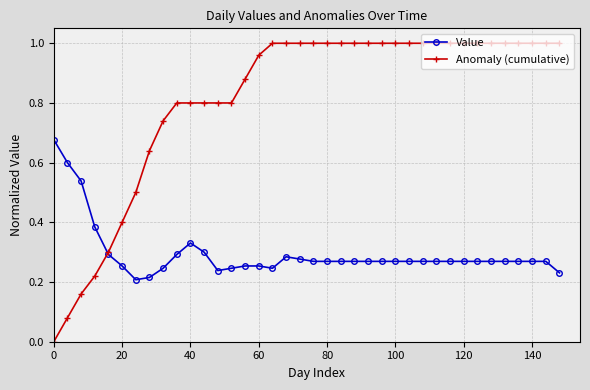

List the series in order of their peak value, highest first.

Anomaly (cumulative), Value